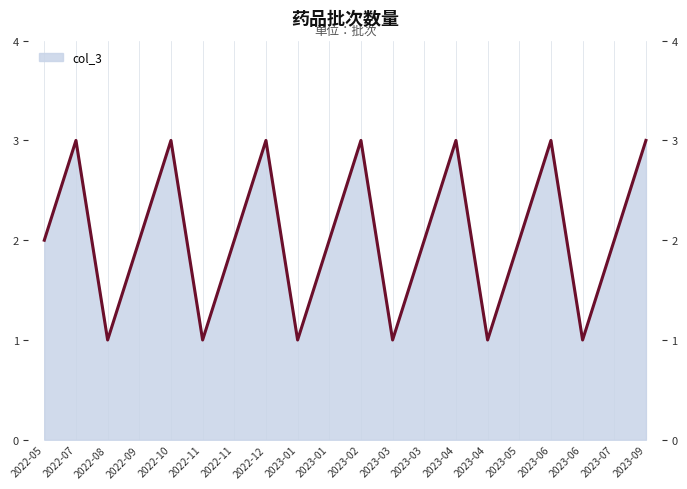

What is the sum of all values?

41